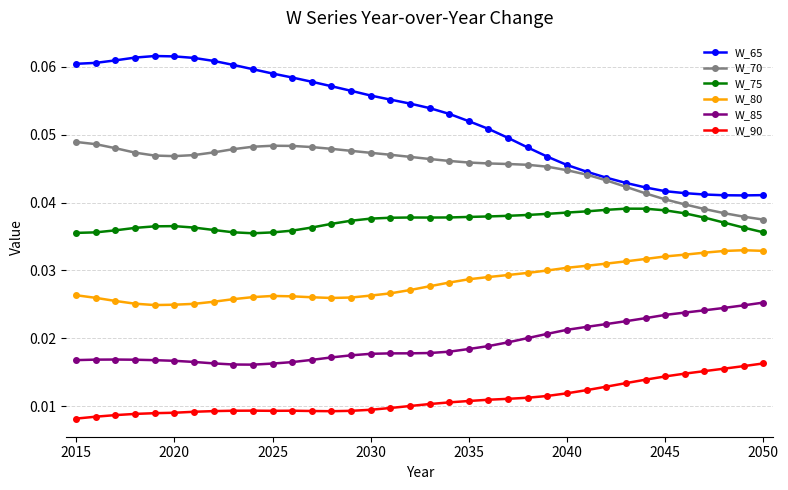

List the series in order of their peak value, highest first.

W_65, W_70, W_75, W_80, W_85, W_90